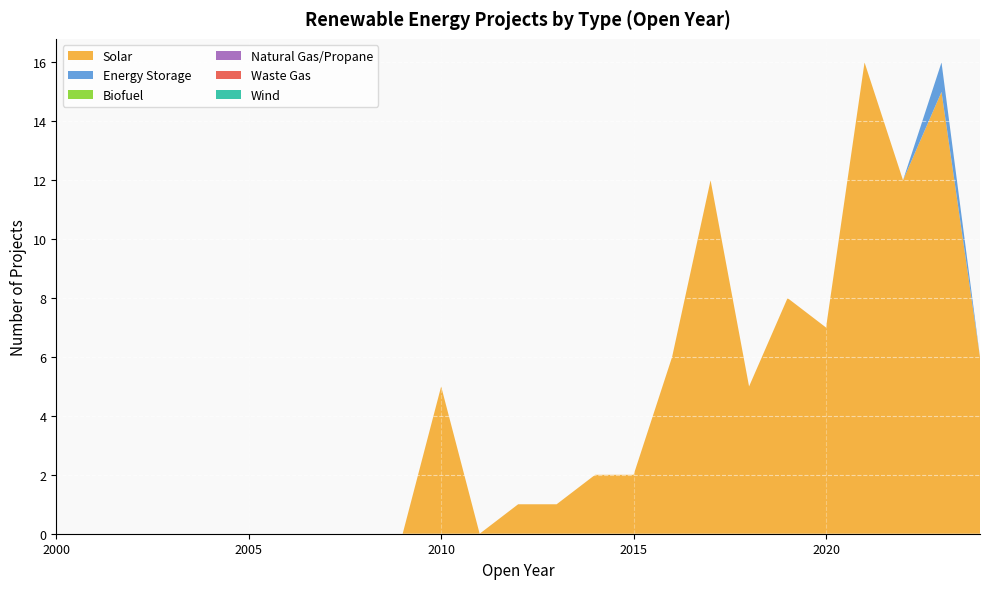

Reading left to right, list all the values displayed in this chart.

Solar: 0	0	0	0	0	0	0	0	0	0	5	0	1	1	2	2	6	12	5	8	7	16	12	15	6
Energy Storage: 0	0	0	0	0	0	0	0	0	0	0	0	0	0	0	0	0	0	0	0	0	0	0	1	0
Biofuel: 0	0	0	0	0	0	0	0	0	0	0	0	0	0	0	0	0	0	0	0	0	0	0	0	0
Natural Gas/Propane: 0	0	0	0	0	0	0	0	0	0	0	0	0	0	0	0	0	0	0	0	0	0	0	0	0
Waste Gas: 0	0	0	0	0	0	0	0	0	0	0	0	0	0	0	0	0	0	0	0	0	0	0	0	0
Wind: 0	0	0	0	0	0	0	0	0	0	0	0	0	0	0	0	0	0	0	0	0	0	0	0	0